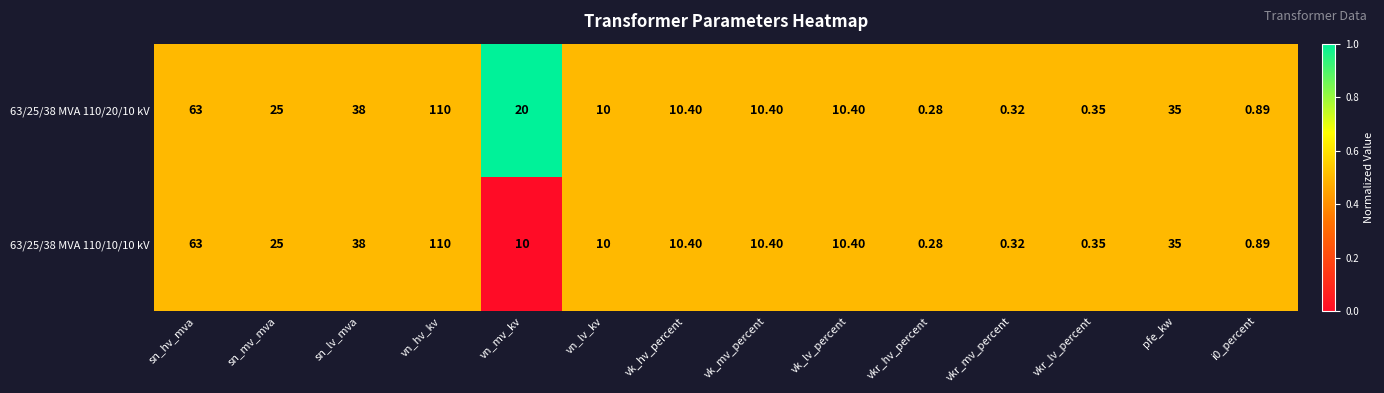

At which label is 63/25/38 MVA 110/20/10 kV closest to 55?

sn_hv_mva